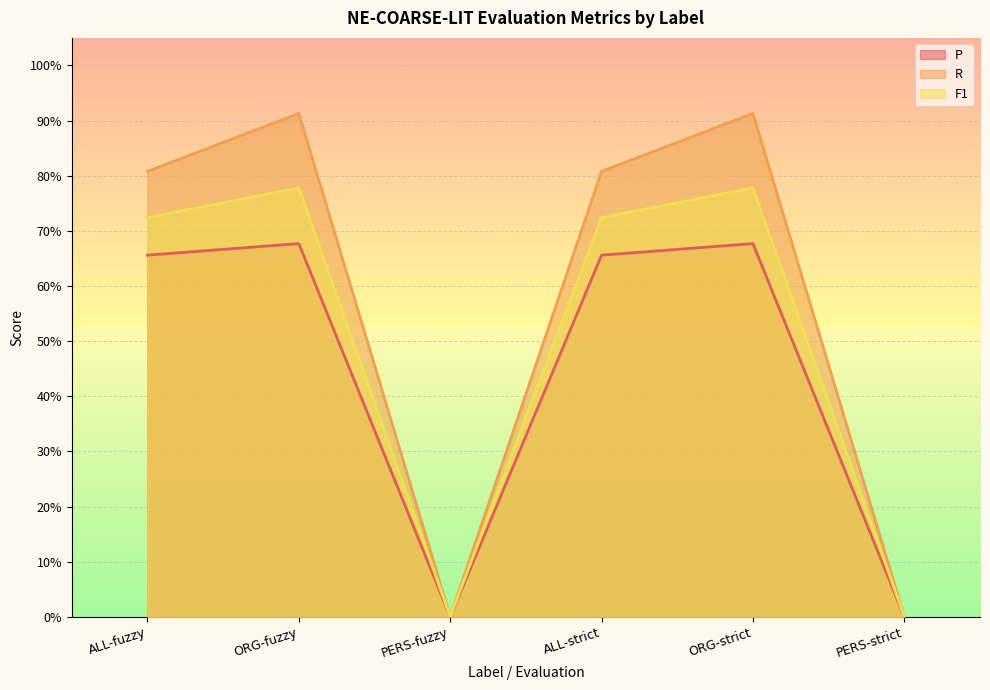

What is the difference between the highest and lowest values at ORG-fuzzy?

0.2